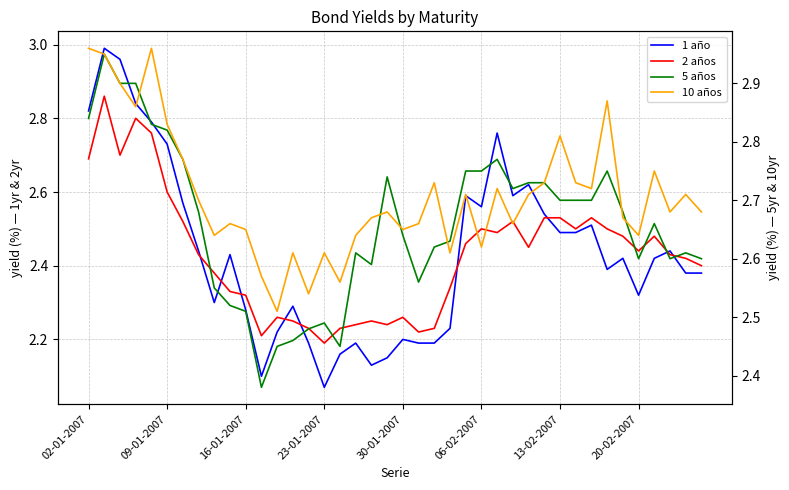

Is the value of 1 año at 37 greater than the value of 2 años at 11?

Yes